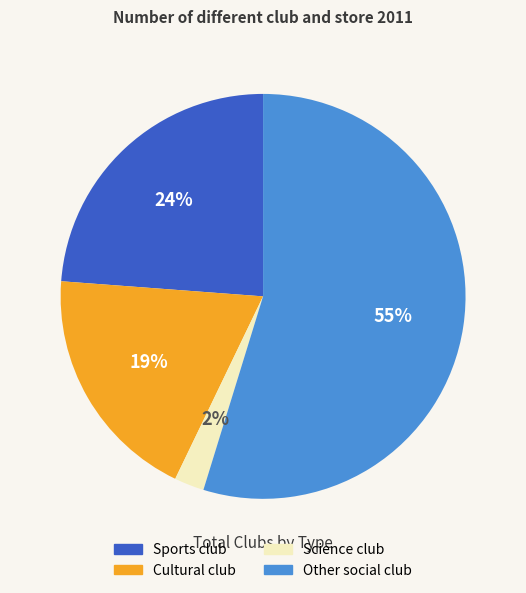

Is the sum of Science club and Sports club greater than half?

No